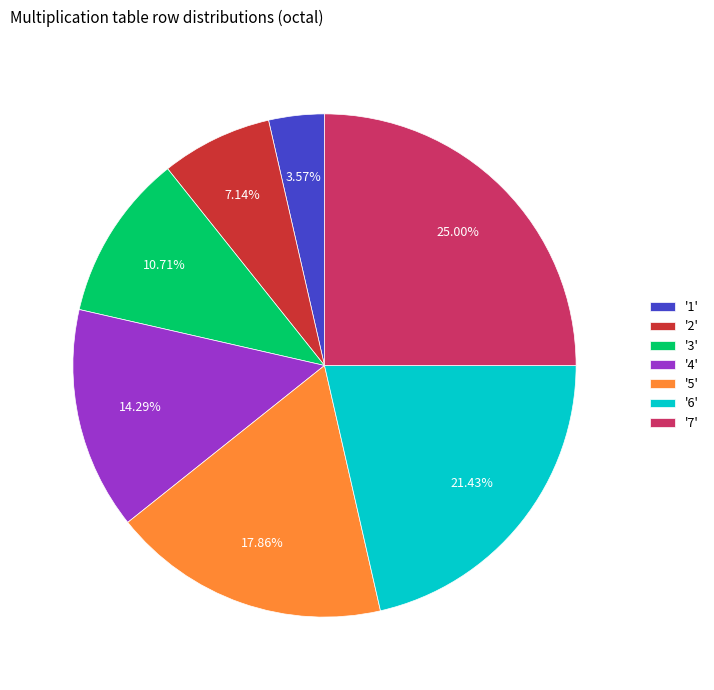

How many segments does this pie chart have?

7